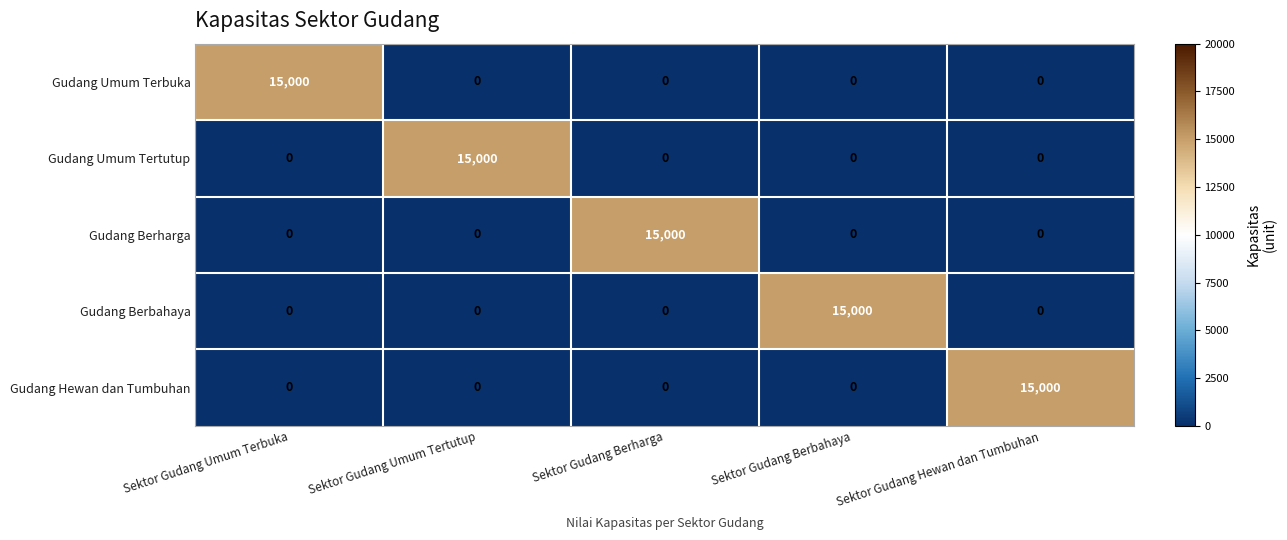

The Gudang Umum Tertutup series shows 15000 at Sektor Gudang Umum Tertutup. True or false?

True